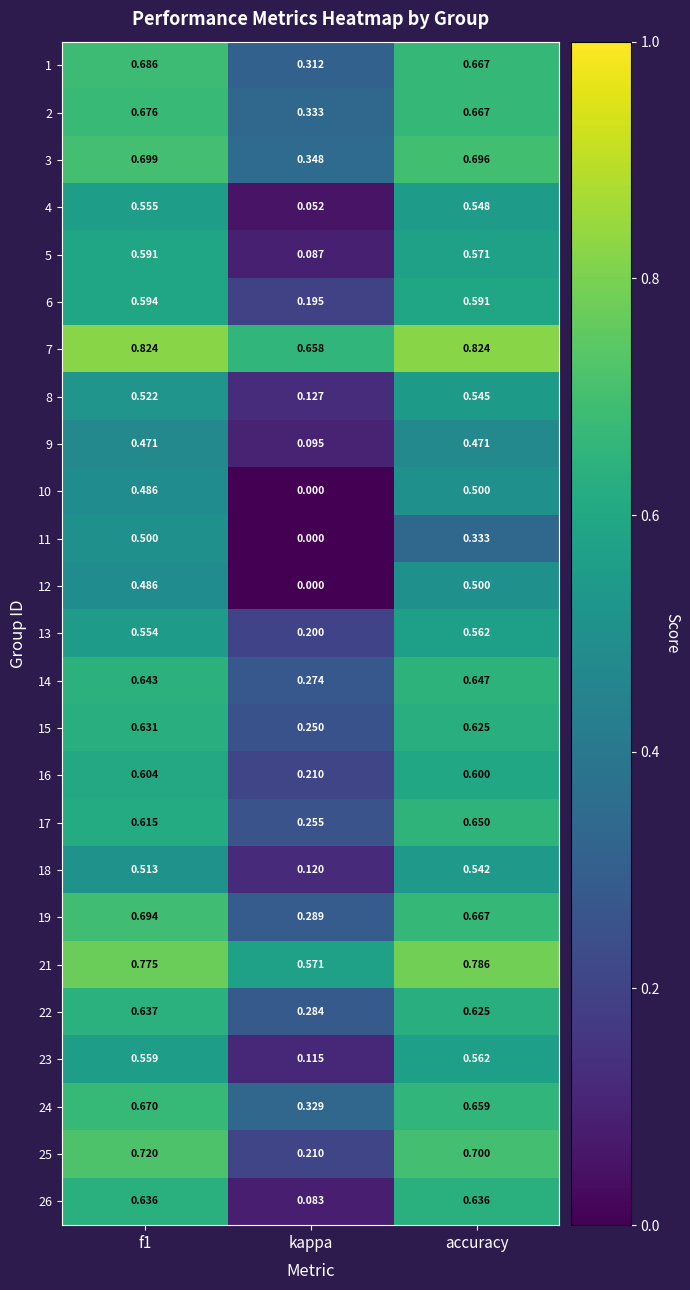

Is the value of 25 at kappa greater than the value of 19 at f1?

No